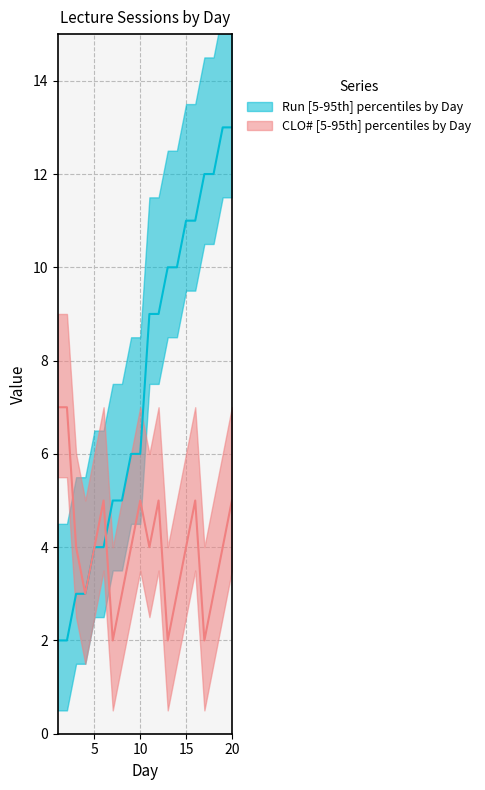

What is the maximum value shown in the chart?

13